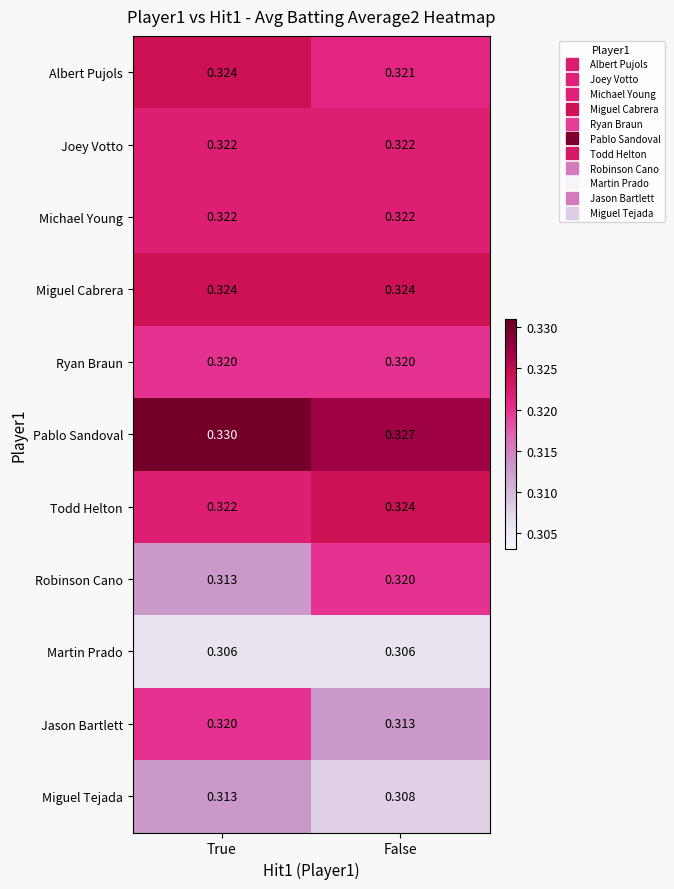

Which category has the highest value across all series?

True